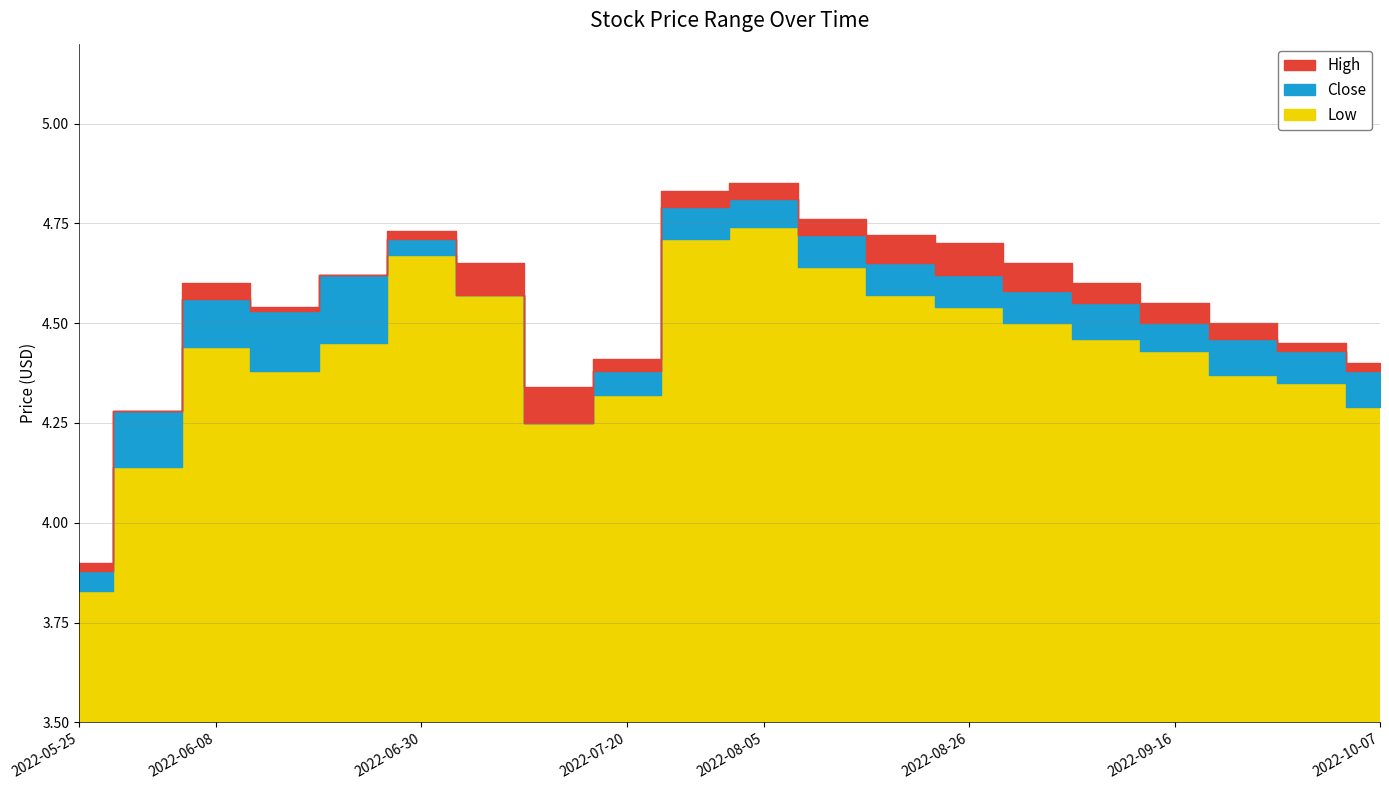

At which category does High reach its first local peak?

2022-06-08